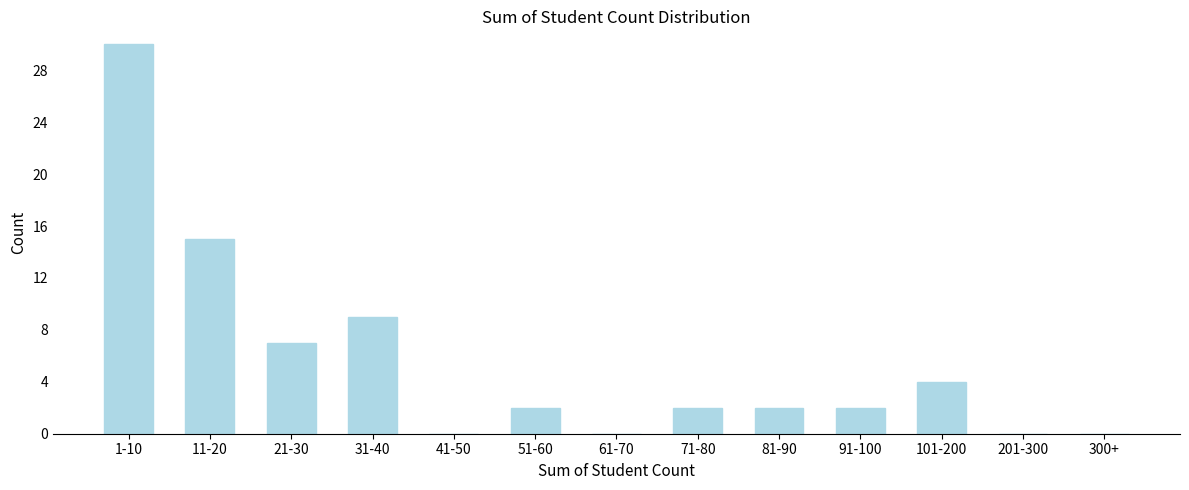

Reading right to left, list all the values displayed in this chart.

300+=0	201-300=0	101-200=4	91-100=2	81-90=2	71-80=2	61-70=0	51-60=2	41-50=0	31-40=9	21-30=7	11-20=15	1-10=30